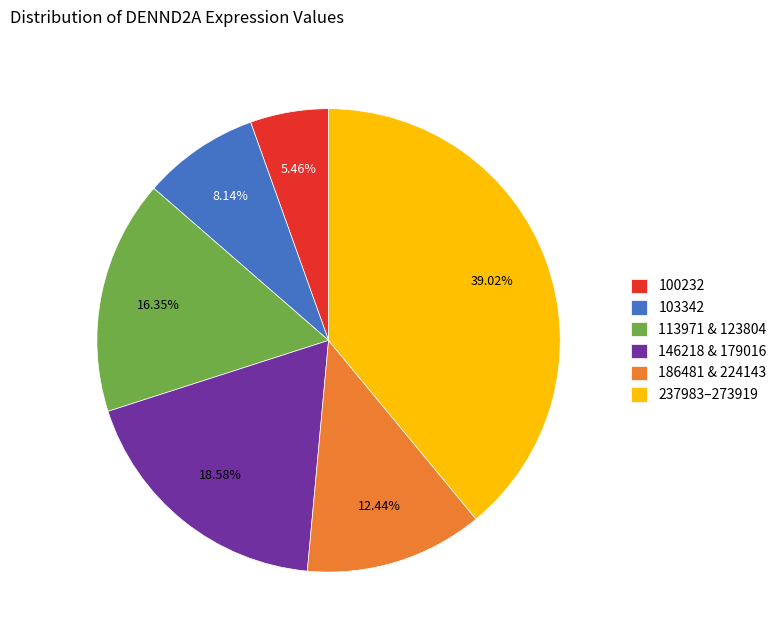

Approximately how many times larger is the value at 100232 compared to 113971 & 123804?

0.3